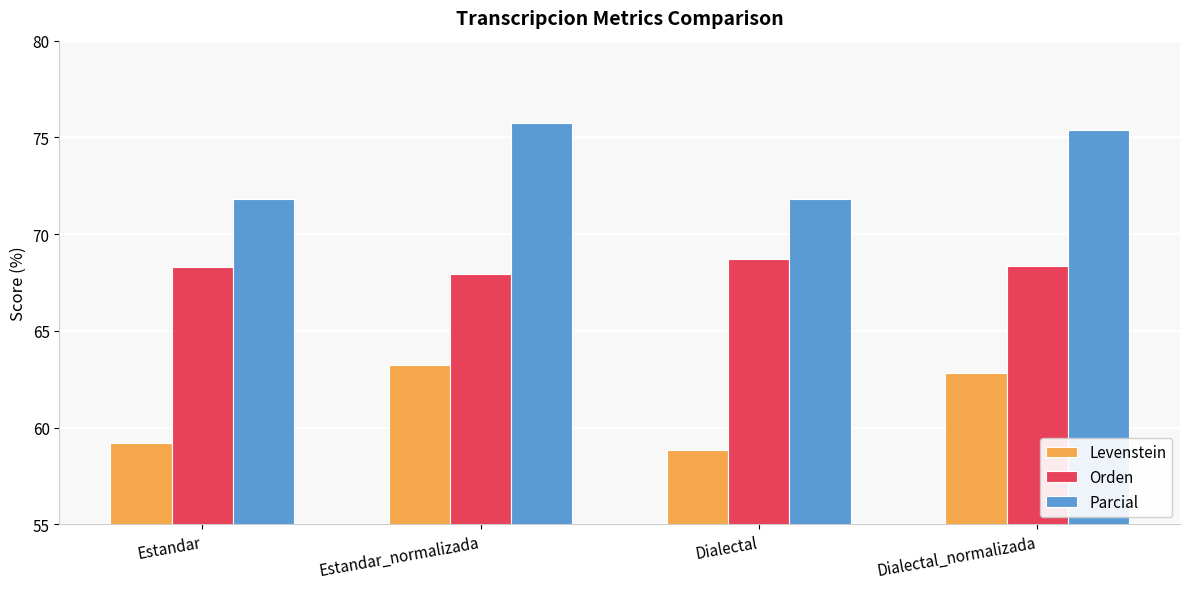

Rank the series at Dialectal from highest to lowest value.

Parcial, Orden, Levenstein